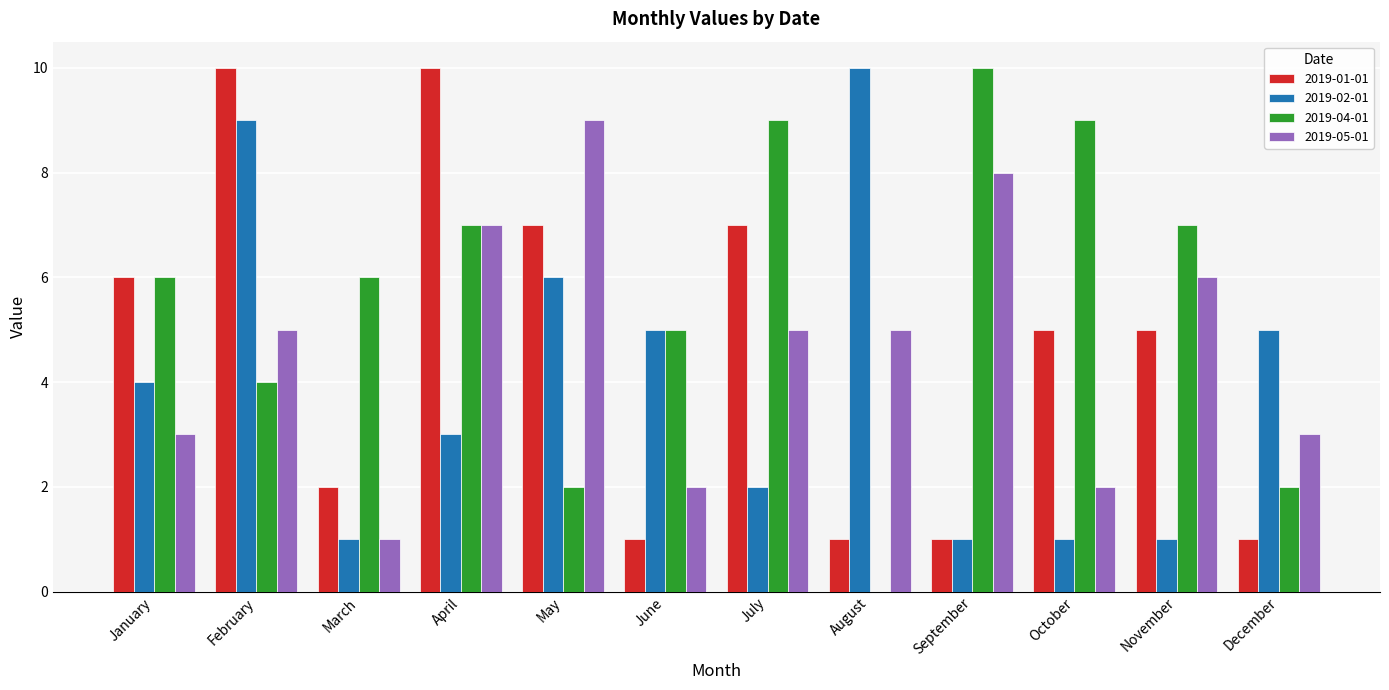

Reading right to left, list all the values displayed in this chart.

2019-01-01: 1	5	5	1	1	7	1	7	10	2	10	6
2019-02-01: 5	1	1	1	10	2	5	6	3	1	9	4
2019-04-01: 2	7	9	10	0	9	5	2	7	6	4	6
2019-05-01: 3	6	2	8	5	5	2	9	7	1	5	3